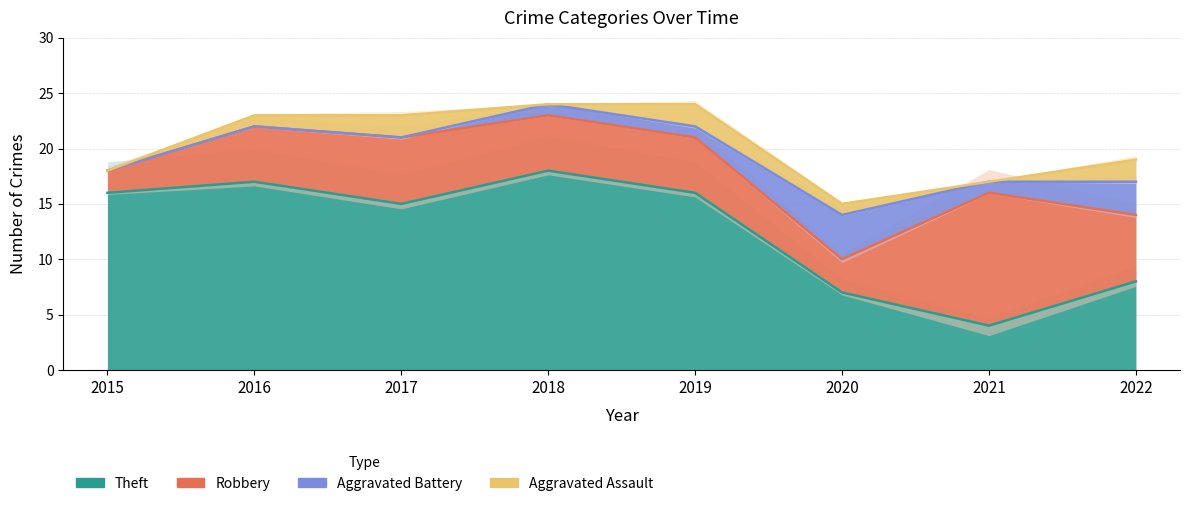

At how many categories does at least one series exceed 0?

8